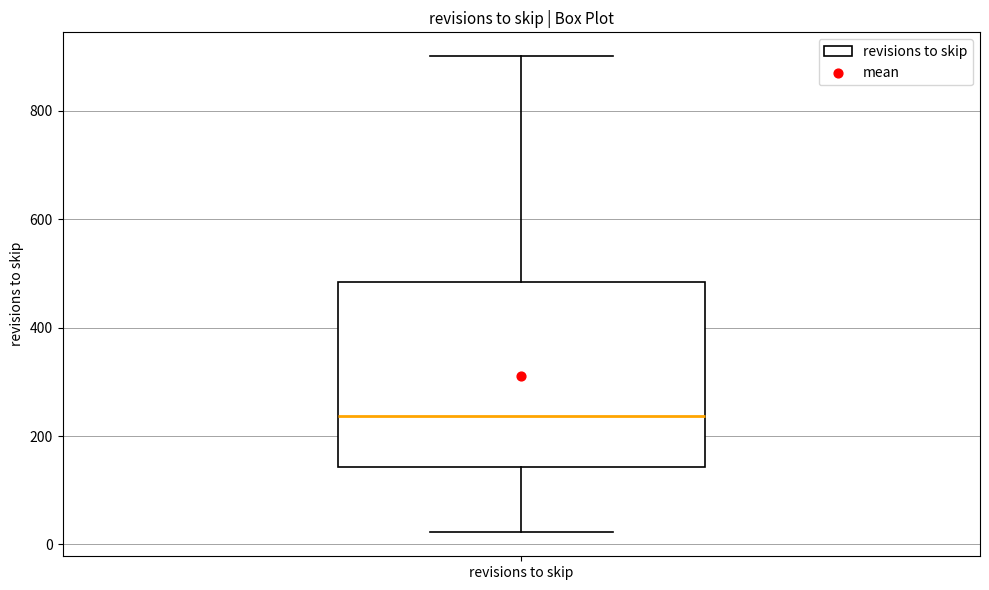

Read this box plot against the y-axis: the position of the median line, the range covered by the box, and the ends of both whiskers. The values are not printed on the chart, so give them approximately, as read against the axis.

median 240, box 140 to 480, whiskers 20 to 900